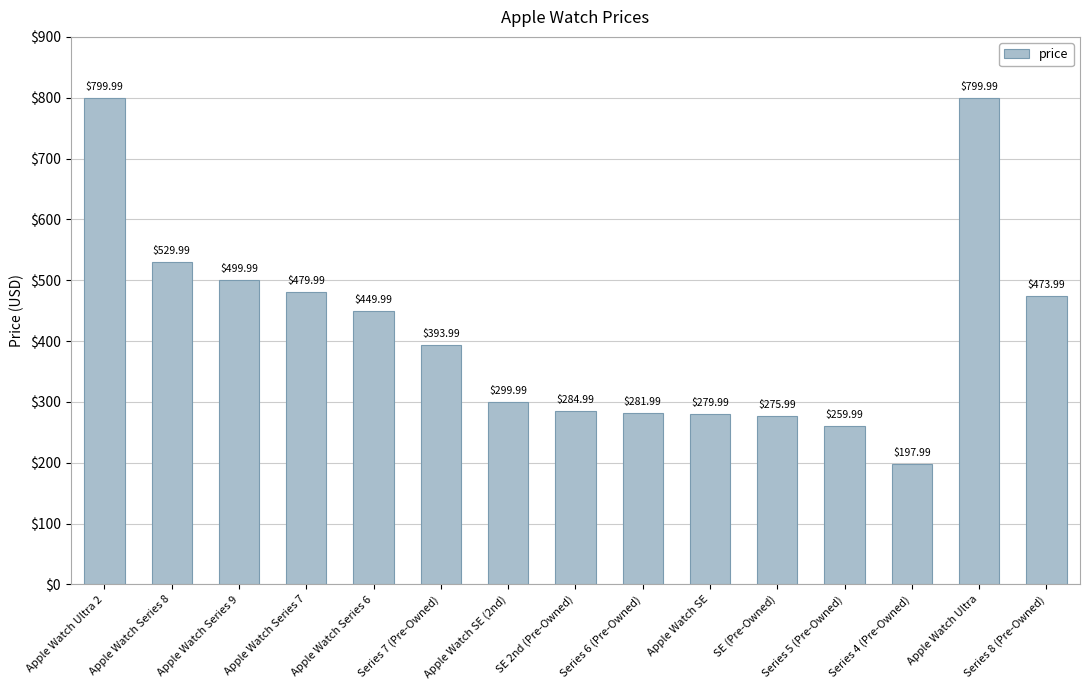

What is the change in value from Apple Watch Series 6 to Series 8 (Pre-Owned)?

+24.0